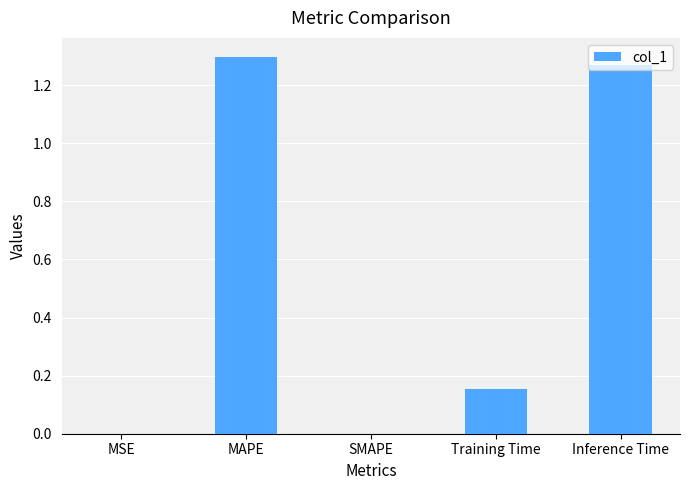

Which category has the highest value across all series?

MAPE